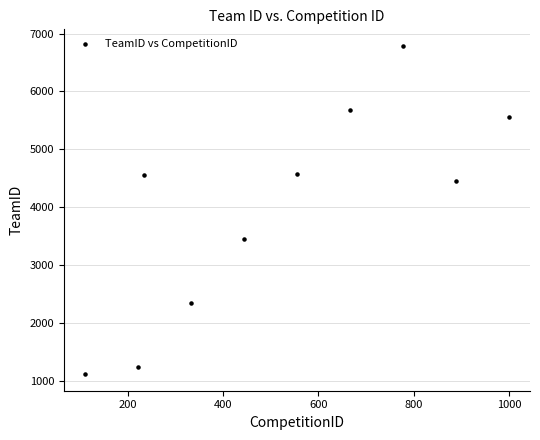

What is the average Y value?

3974